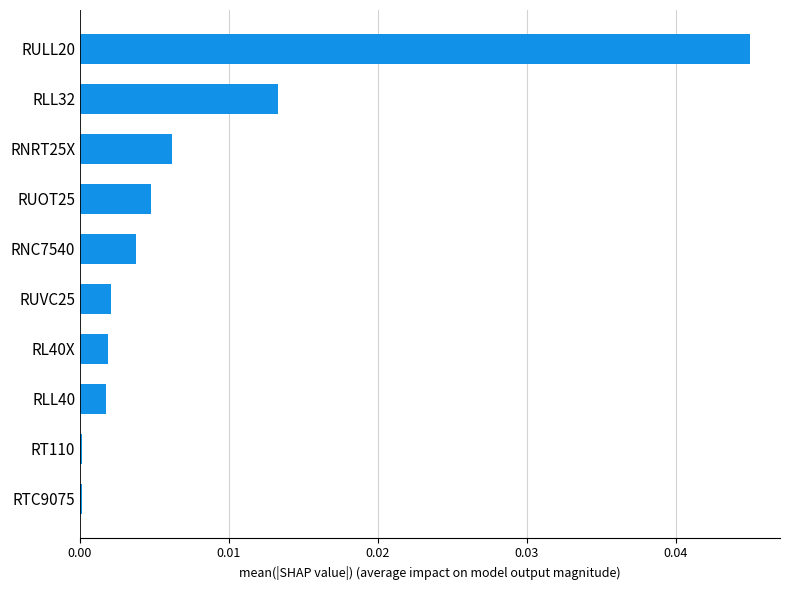

Between RUVC25 and RNRT25X, which is larger?

RNRT25X